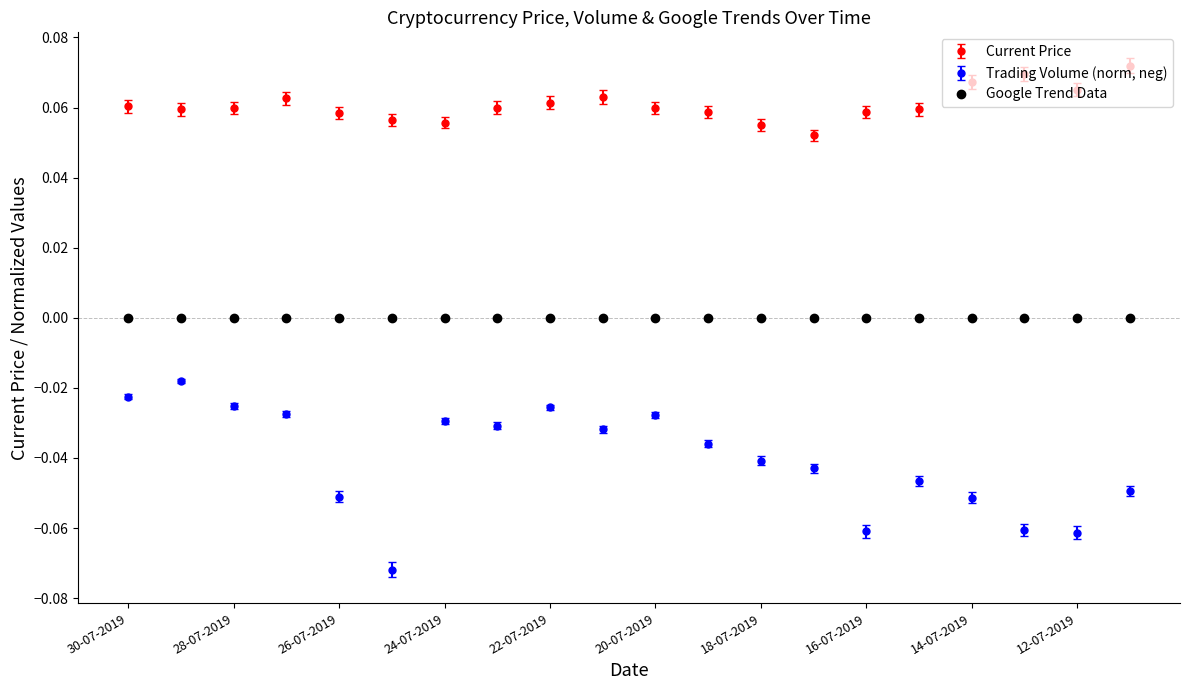

Which series has the largest total across all categories?

Current Price